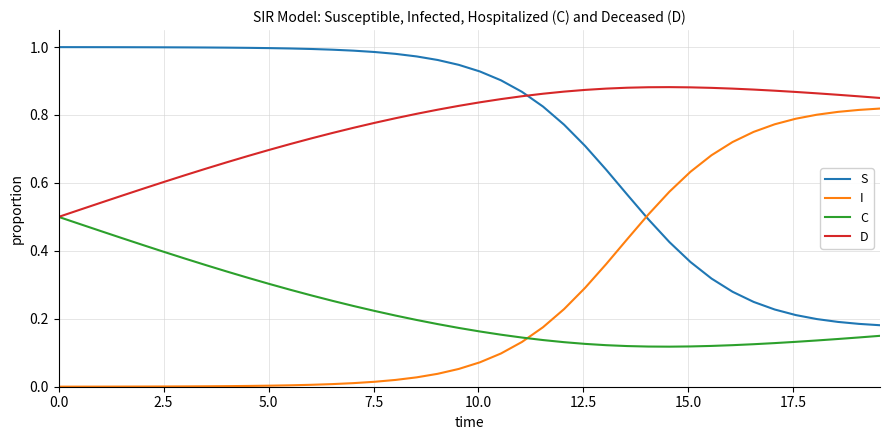

True or false: S and C intersect in this chart.

False